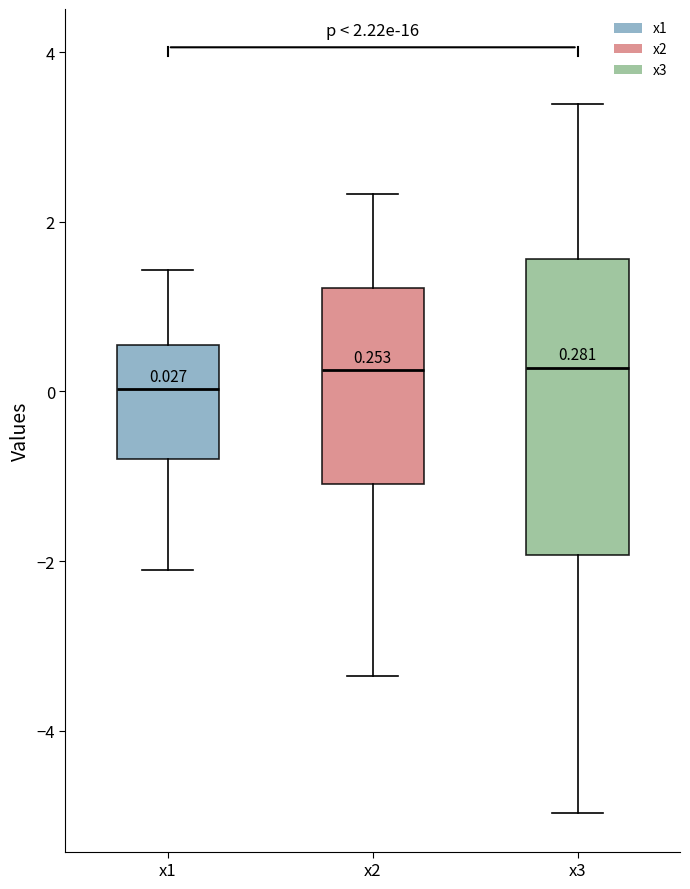

Comparing the boxes themselves (not the whiskers), which one is the tallest?

x3